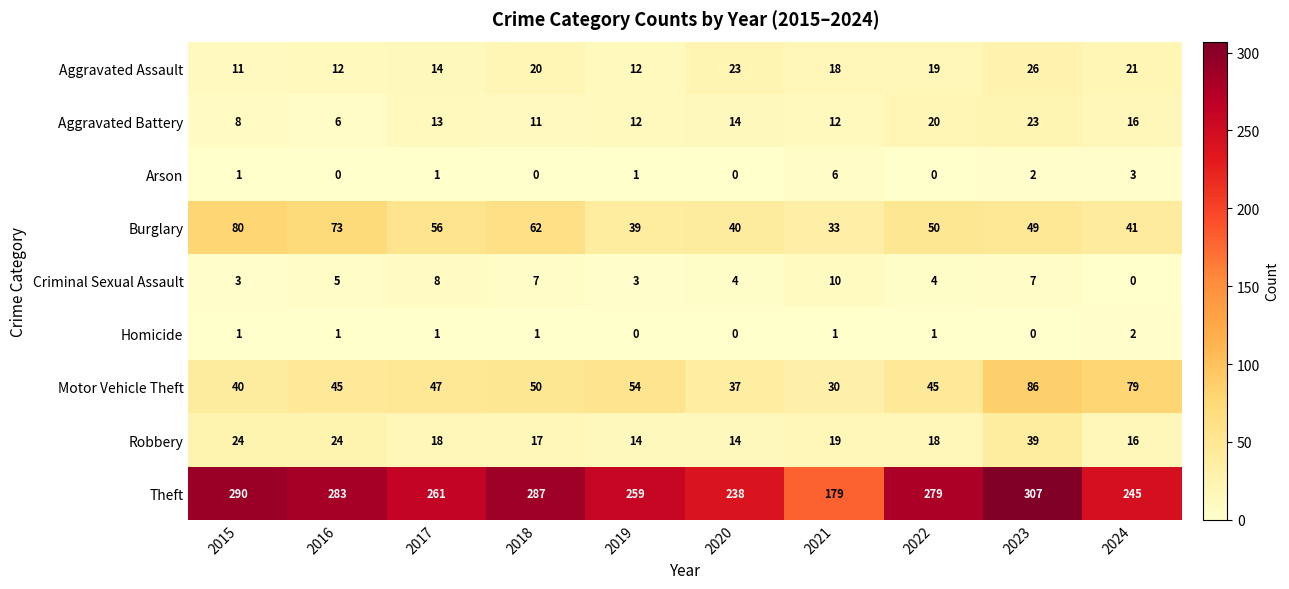

At which label does Aggravated Assault first exceed 19?

2018